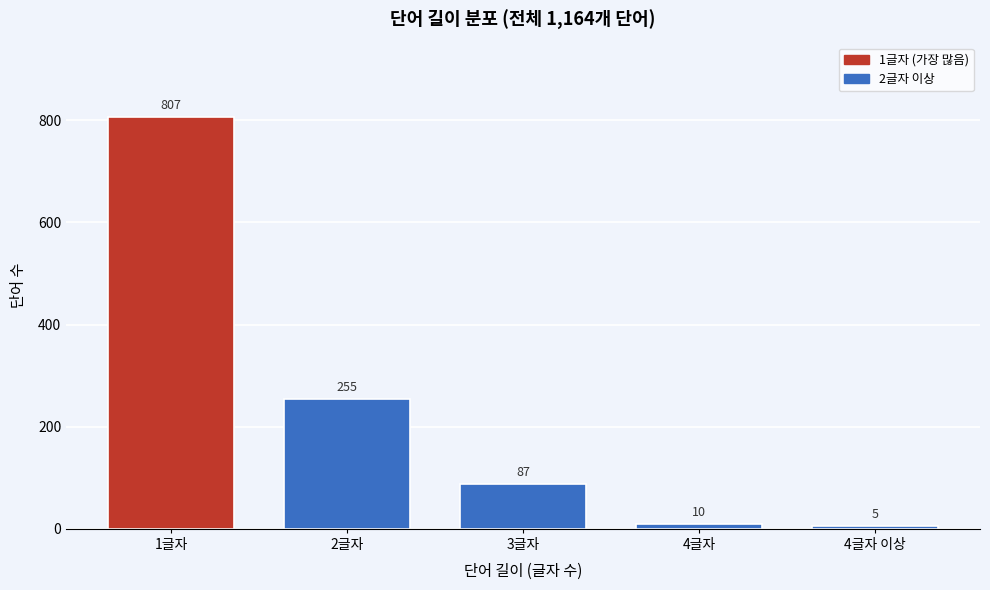

Reading right to left, transcribe all the data shown in this chart.

4글자 이상=5	4글자=10	3글자=87	2글자=255	1글자=807